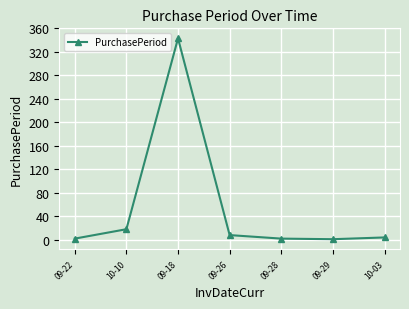

What is the change in value from 09-26 to 10-03?

-4